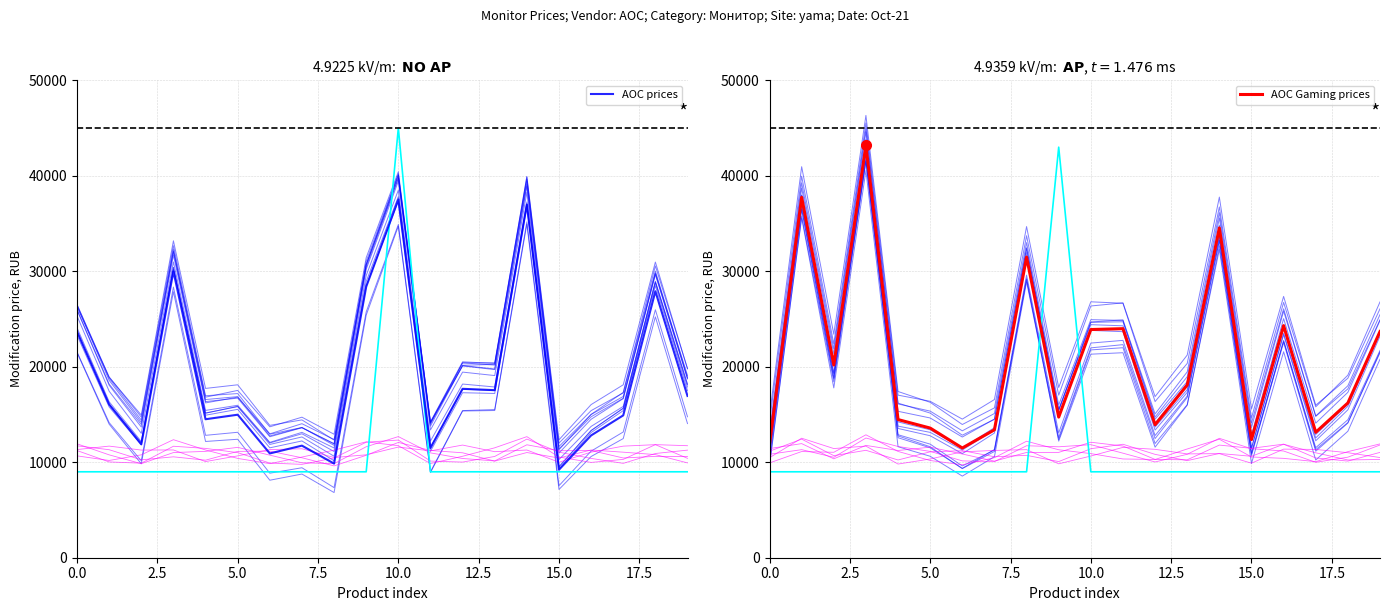

Which series changed the most between 14 and 15?

AOC prices